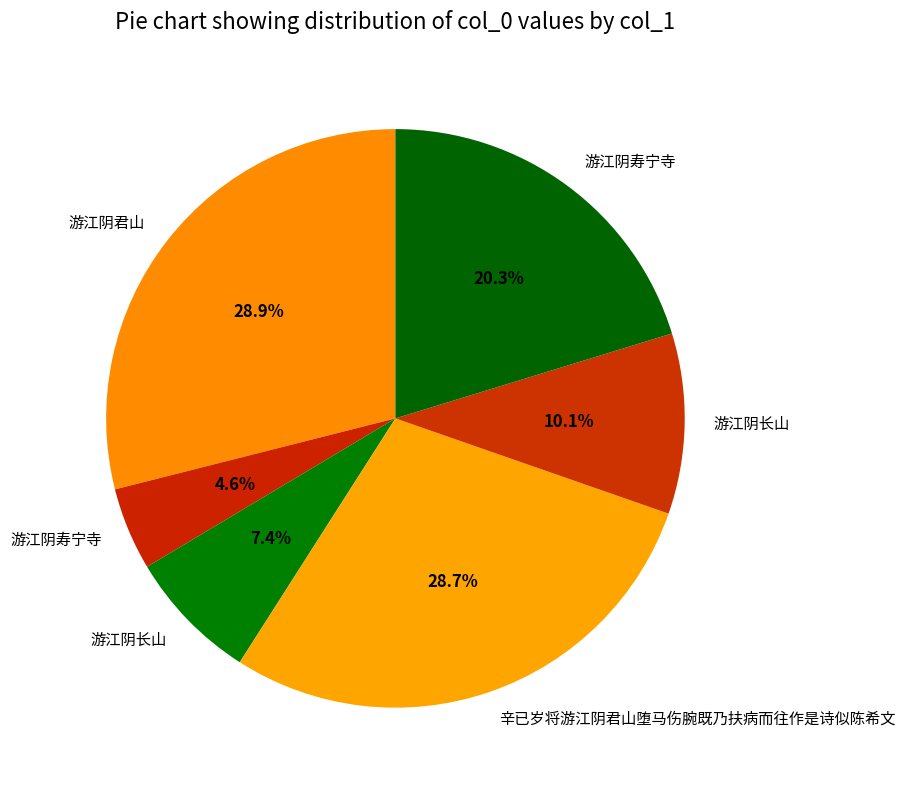

How many segments does this pie chart have?

6